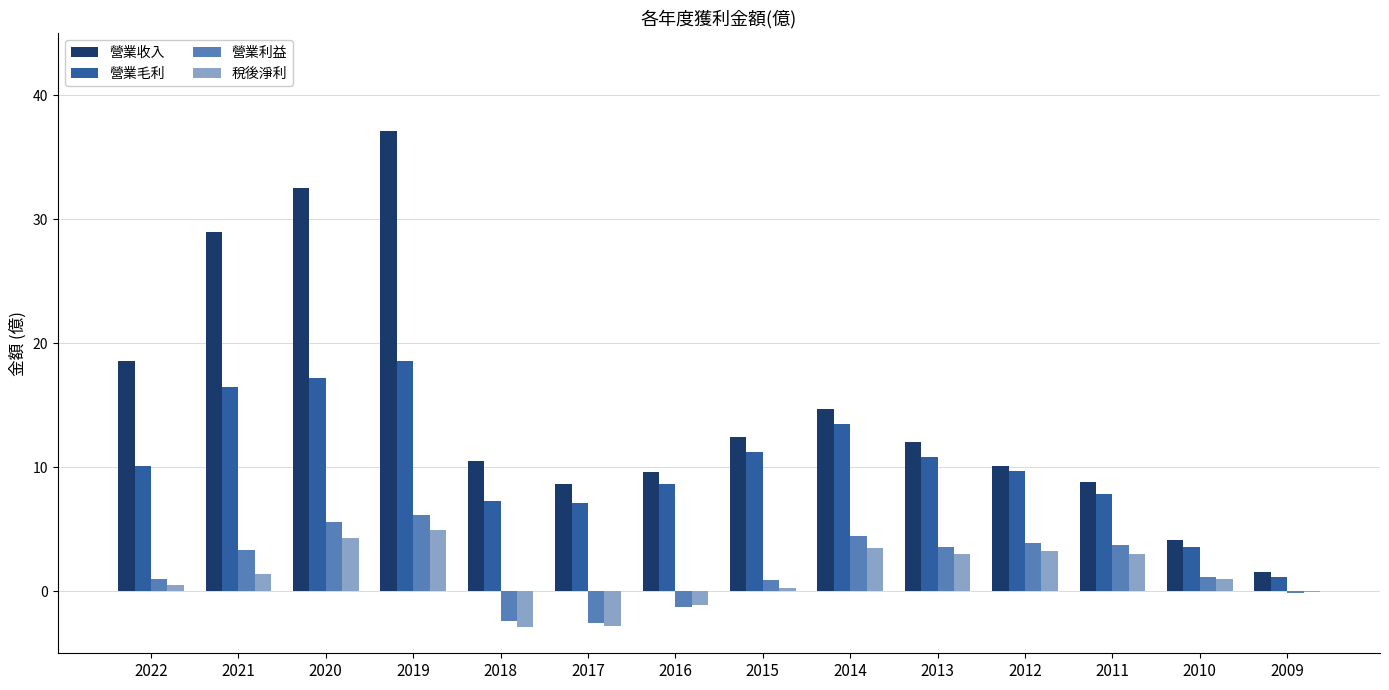

How many values in the 營業利益 series exceed 3?

7